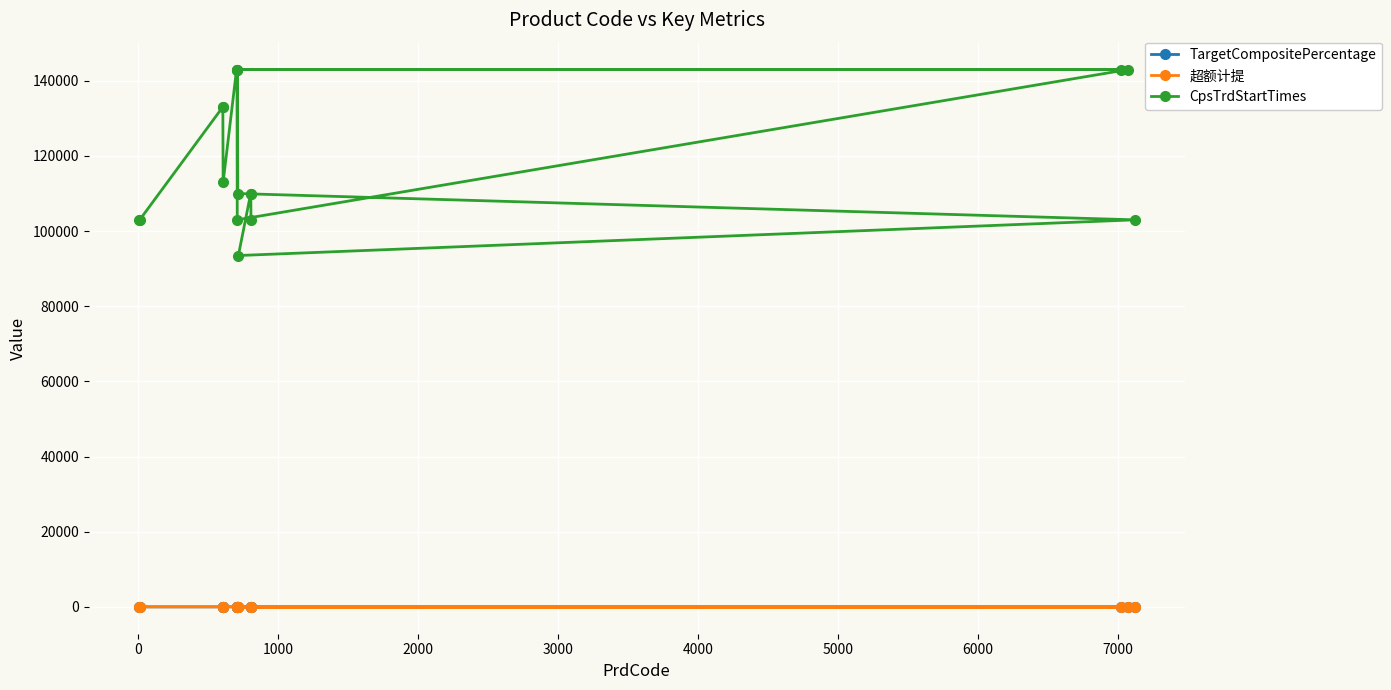

True or false: CpsTrdStartTimes and 超额计提 cross at least once.

False